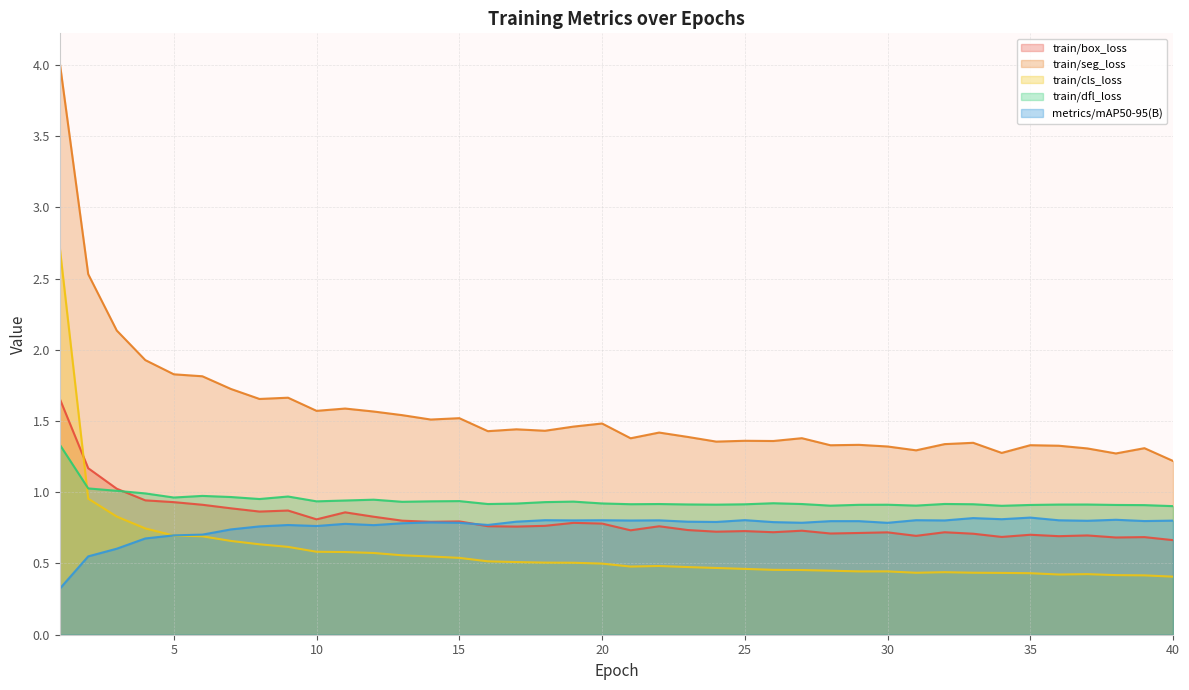

Reading left to right, transcribe all the data shown in this chart.

train/box_loss: 1=1.7	2=1.2	3=1.0	4=0.9	5=0.9	6=0.9	7=0.9	8=0.9	9=0.9	10=0.8	11=0.9	12=0.8	13=0.8	14=0.8	15=0.8	16=0.8	17=0.8	18=0.8	19=0.8	20=0.8	21=0.7	22=0.8	23=0.7	24=0.7	25=0.7	26=0.7	27=0.7	28=0.7	29=0.7	30=0.7	31=0.7	32=0.7	33=0.7	34=0.7	35=0.7	36=0.7	37=0.7	38=0.7	39=0.7	40=0.7
train/seg_loss: 1=4.0	2=2.5	3=2.1	4=1.9	5=1.8	6=1.8	7=1.7	8=1.7	9=1.7	10=1.6	11=1.6	12=1.6	13=1.5	14=1.5	15=1.5	16=1.4	17=1.4	18=1.4	19=1.5	20=1.5	21=1.4	22=1.4	23=1.4	24=1.4	25=1.4	26=1.4	27=1.4	28=1.3	29=1.3	30=1.3	31=1.3	32=1.3	33=1.3	34=1.3	35=1.3	36=1.3	37=1.3	38=1.3	39=1.3	40=1.2
train/cls_loss: 1=2.7	2=1.0	3=0.8	4=0.7	5=0.7	6=0.7	7=0.7	8=0.6	9=0.6	10=0.6	11=0.6	12=0.6	13=0.6	14=0.5	15=0.5	16=0.5	17=0.5	18=0.5	19=0.5	20=0.5	21=0.5	22=0.5	23=0.5	24=0.5	25=0.5	26=0.5	27=0.5	28=0.4	29=0.4	30=0.4	31=0.4	32=0.4	33=0.4	34=0.4	35=0.4	36=0.4	37=0.4	38=0.4	39=0.4	40=0.4
train/dfl_loss: 1=1.3	2=1.0	3=1.0	4=1.0	5=1.0	6=1.0	7=1.0	8=1.0	9=1.0	10=0.9	11=0.9	12=0.9	13=0.9	14=0.9	15=0.9	16=0.9	17=0.9	18=0.9	19=0.9	20=0.9	21=0.9	22=0.9	23=0.9	24=0.9	25=0.9	26=0.9	27=0.9	28=0.9	29=0.9	30=0.9	31=0.9	32=0.9	33=0.9	34=0.9	35=0.9	36=0.9	37=0.9	38=0.9	39=0.9	40=0.9
metrics/mAP50-95(B): 1=0.3	2=0.6	3=0.6	4=0.7	5=0.7	6=0.7	7=0.7	8=0.8	9=0.8	10=0.8	11=0.8	12=0.8	13=0.8	14=0.8	15=0.8	16=0.8	17=0.8	18=0.8	19=0.8	20=0.8	21=0.8	22=0.8	23=0.8	24=0.8	25=0.8	26=0.8	27=0.8	28=0.8	29=0.8	30=0.8	31=0.8	32=0.8	33=0.8	34=0.8	35=0.8	36=0.8	37=0.8	38=0.8	39=0.8	40=0.8